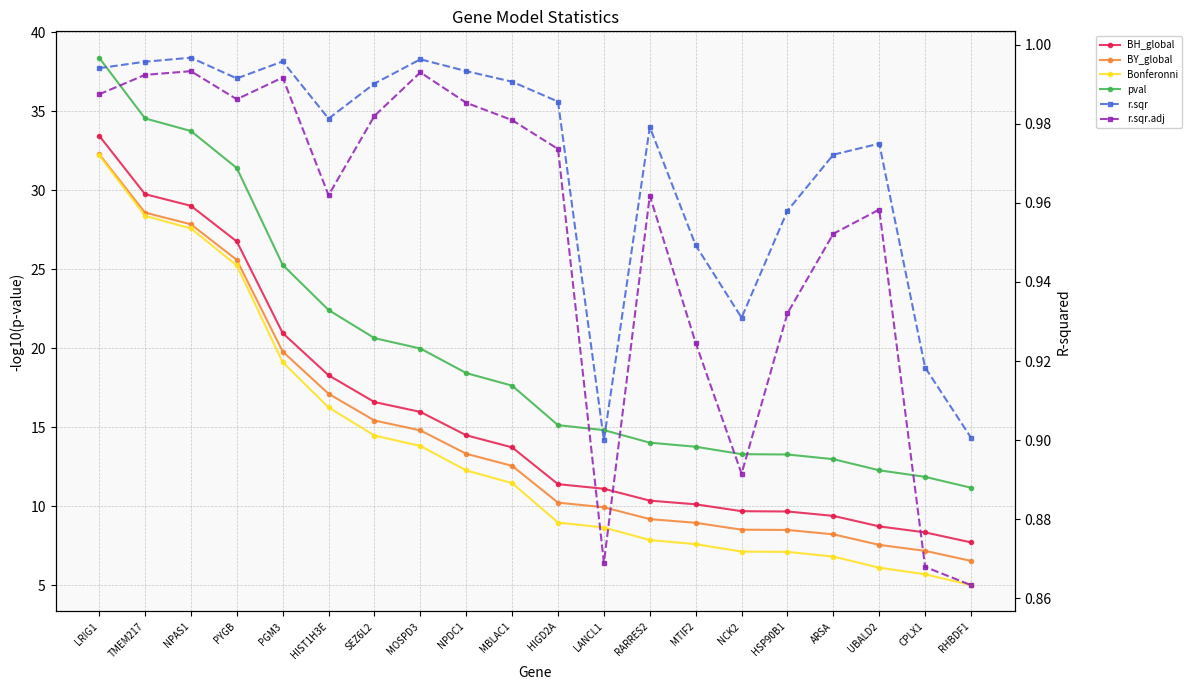

What is the minimum value shown in the chart?

0.9